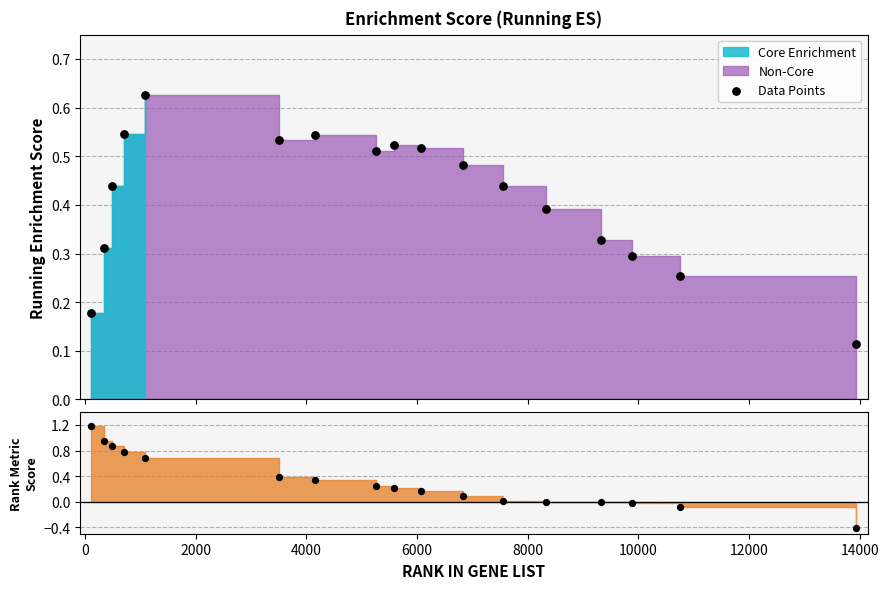

Which series has the largest total across all categories?

Data Points